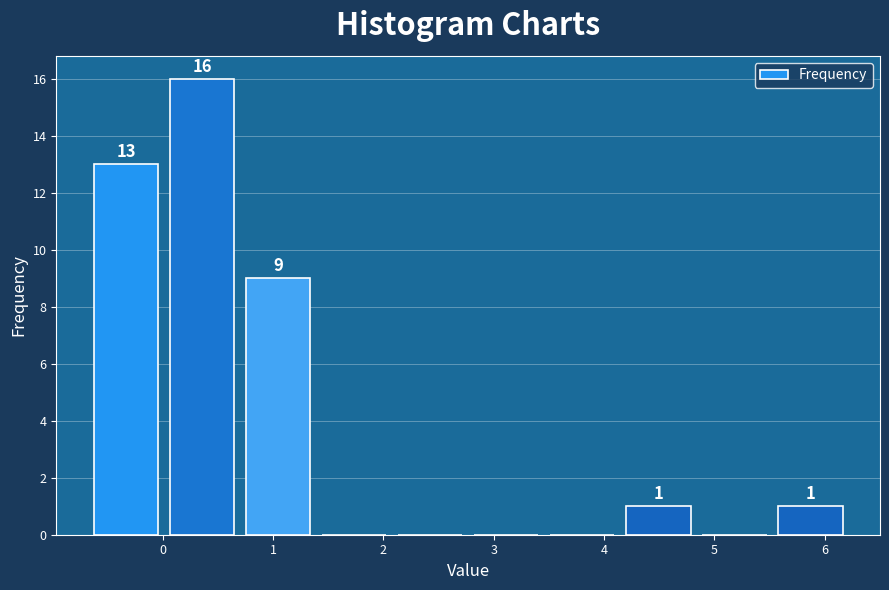

Over which range of the x-axis is the bar tallest?

0.1 to 0.8